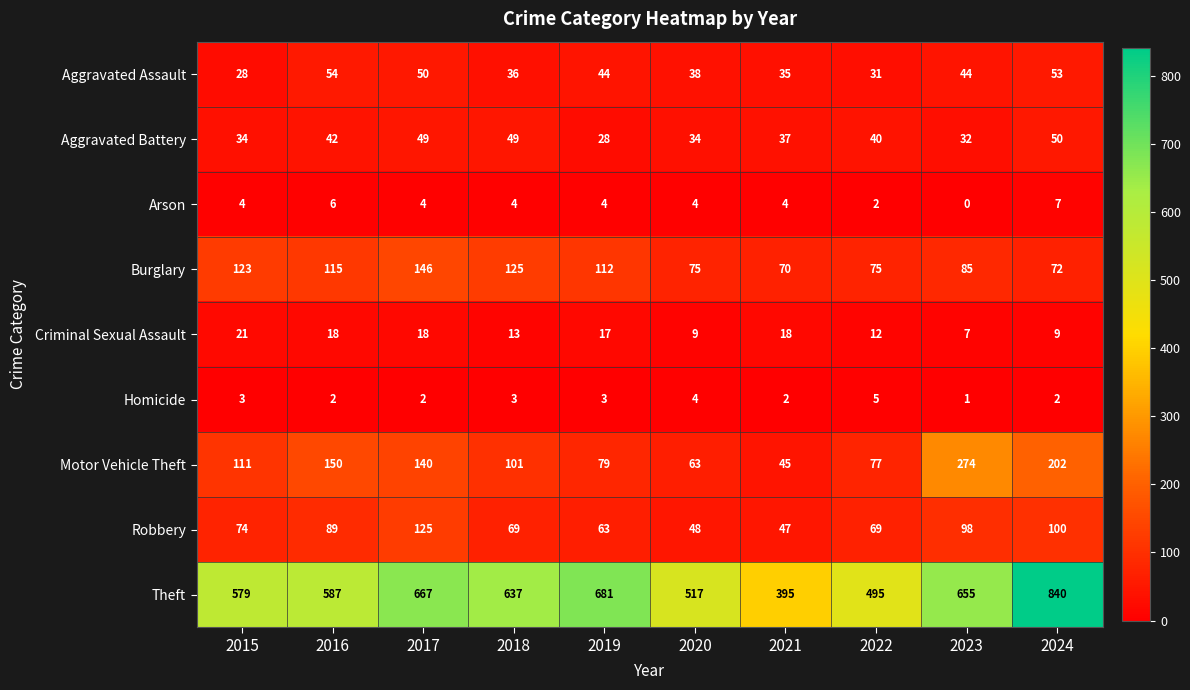

Count the number of categories in the chart.

10